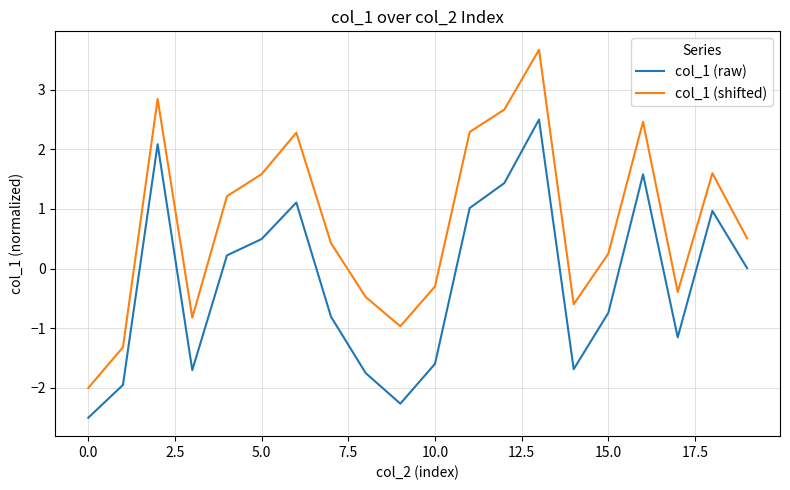

In col_1 (raw), how many points are lower than both neighbors (excluding endpoints)?

4